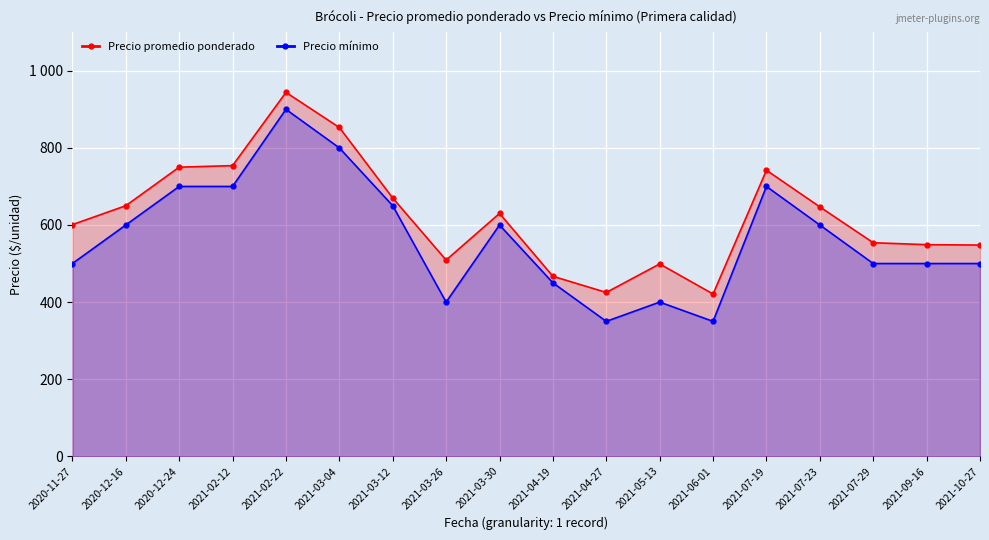

Does the chart display data point markers on the line(s)?

Yes